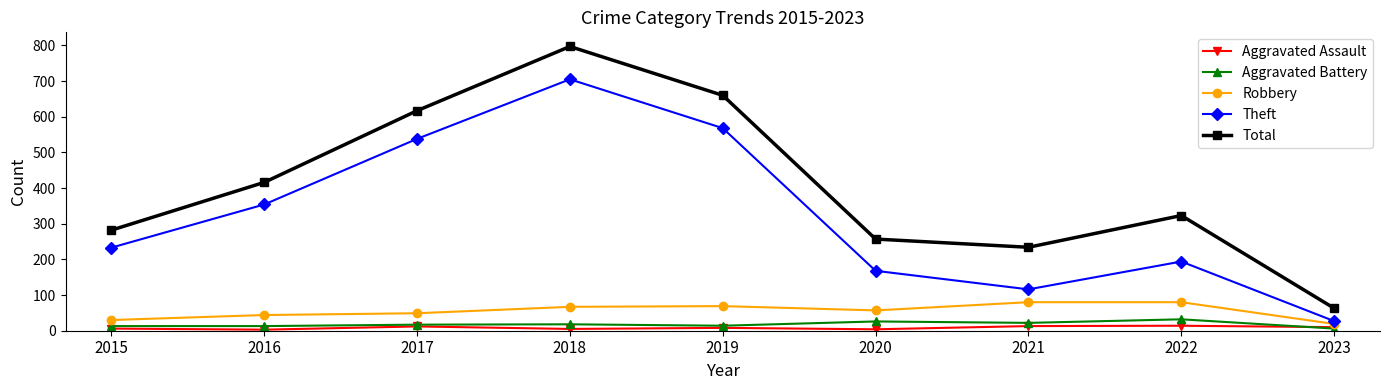

At which category does Total reach its first local valley?

2021